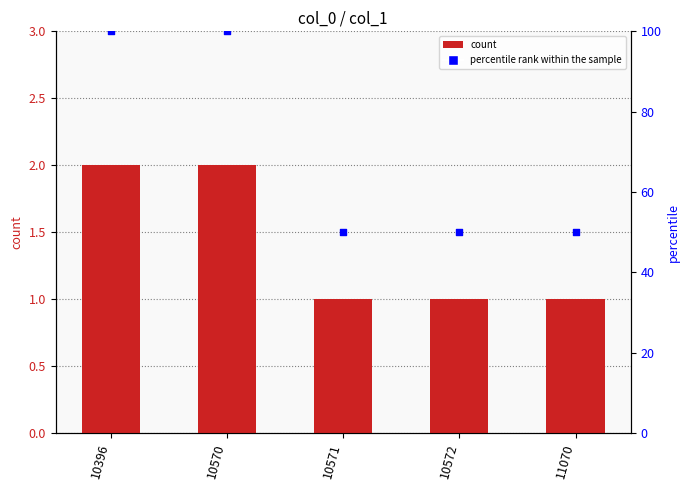

Which series contains the highest Y value?

percentile rank within the sample